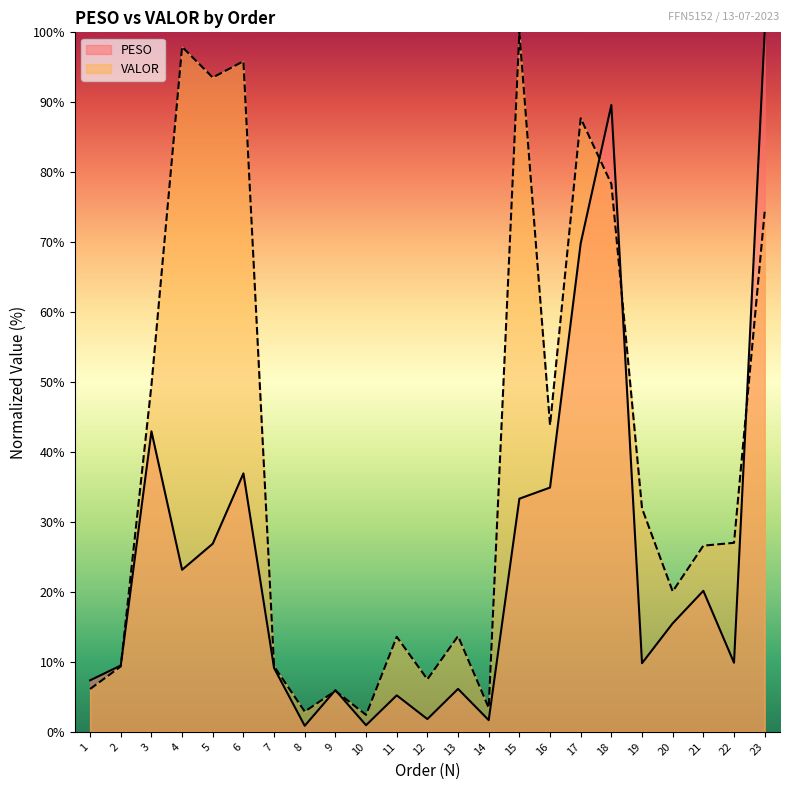

What is the difference between the second highest and second lowest values in the VALOR series?

95.0